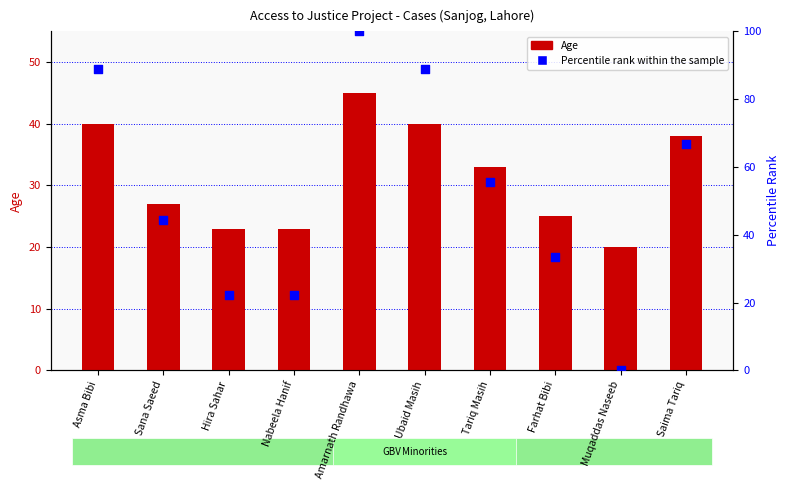

Which series has the largest total across all categories?

Percentile rank within the sample